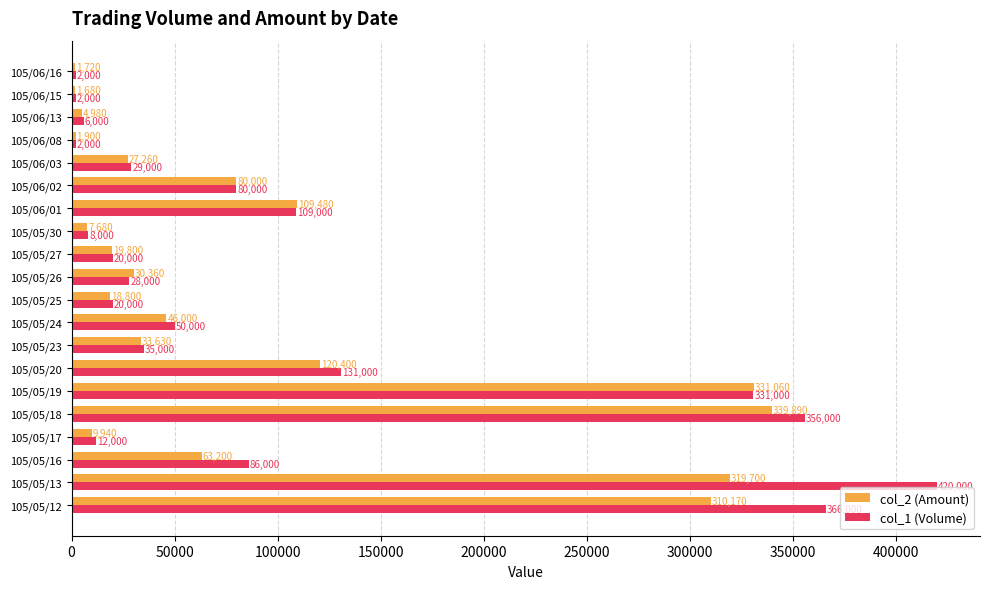

Which series has the widest spread of values?

col_1 (Volume)